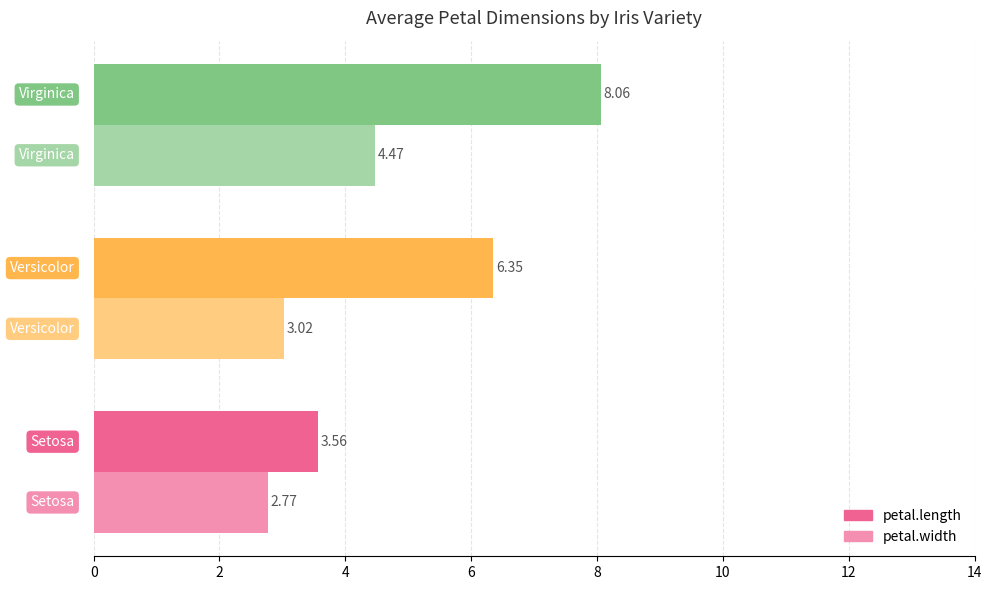

What is the difference between the maximum and minimum values in the petal.width series?

1.7